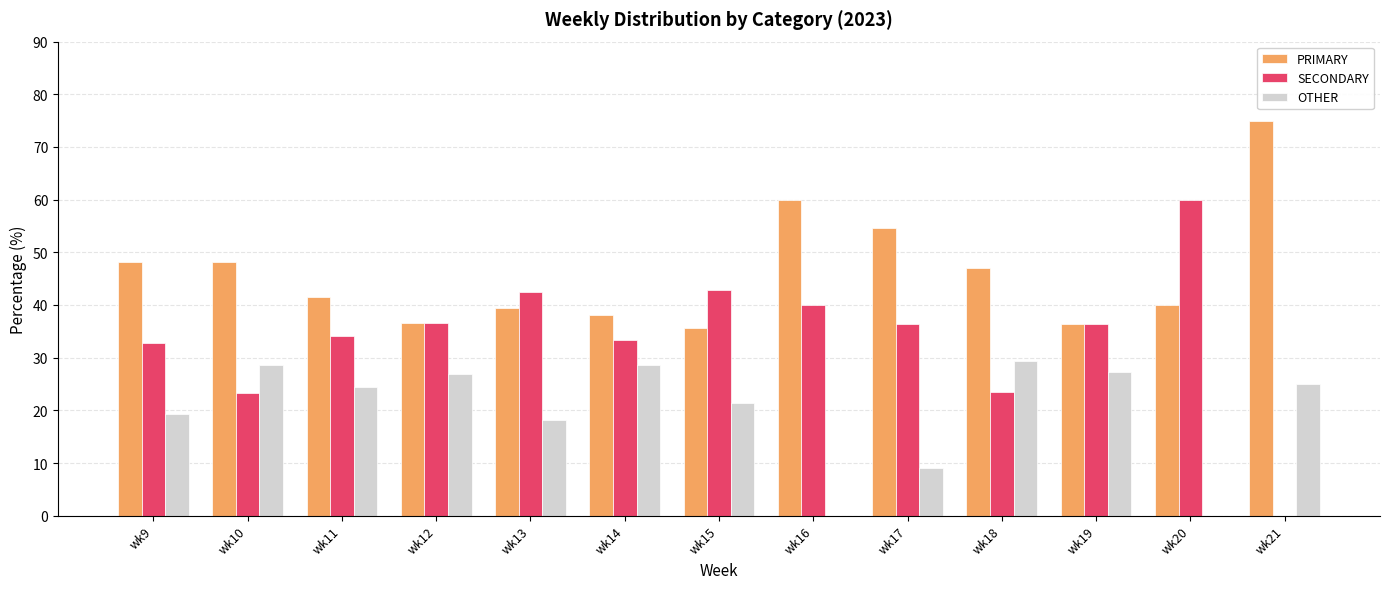

Does the chart contain stacked bars?

No